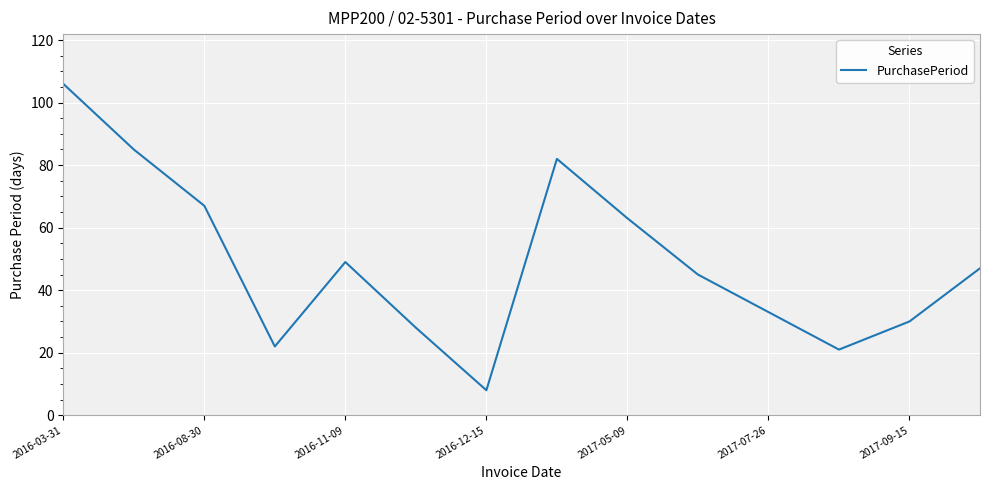

What is the difference between the maximum and minimum values?

98